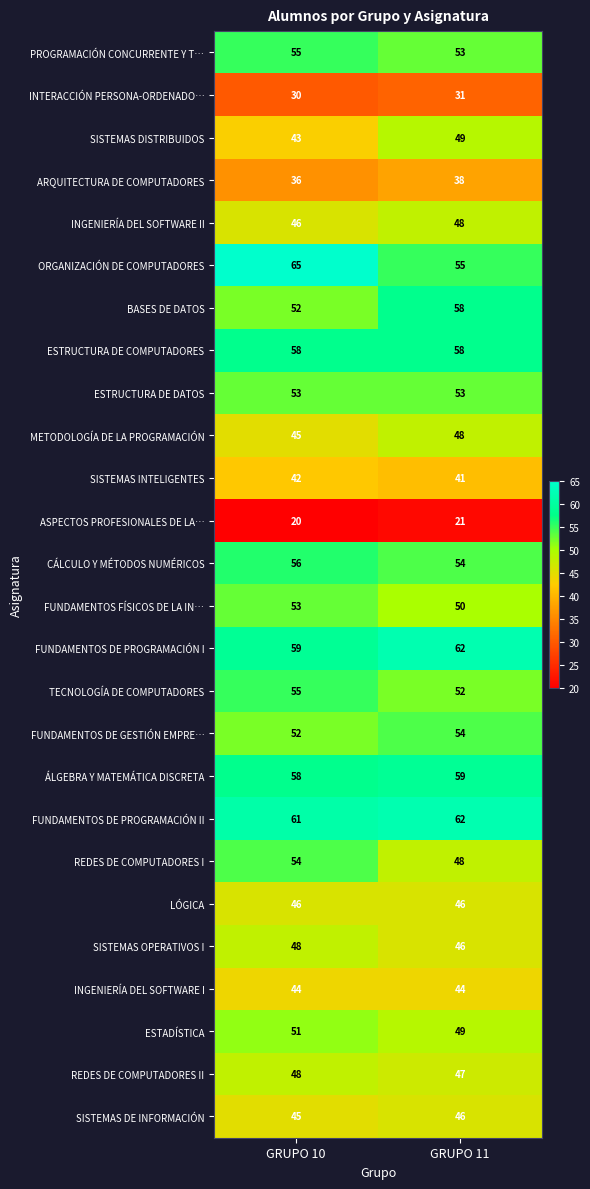

The INGENIERÍA DEL SOFTWARE II series shows 48 at GRUPO 11. True or false?

True